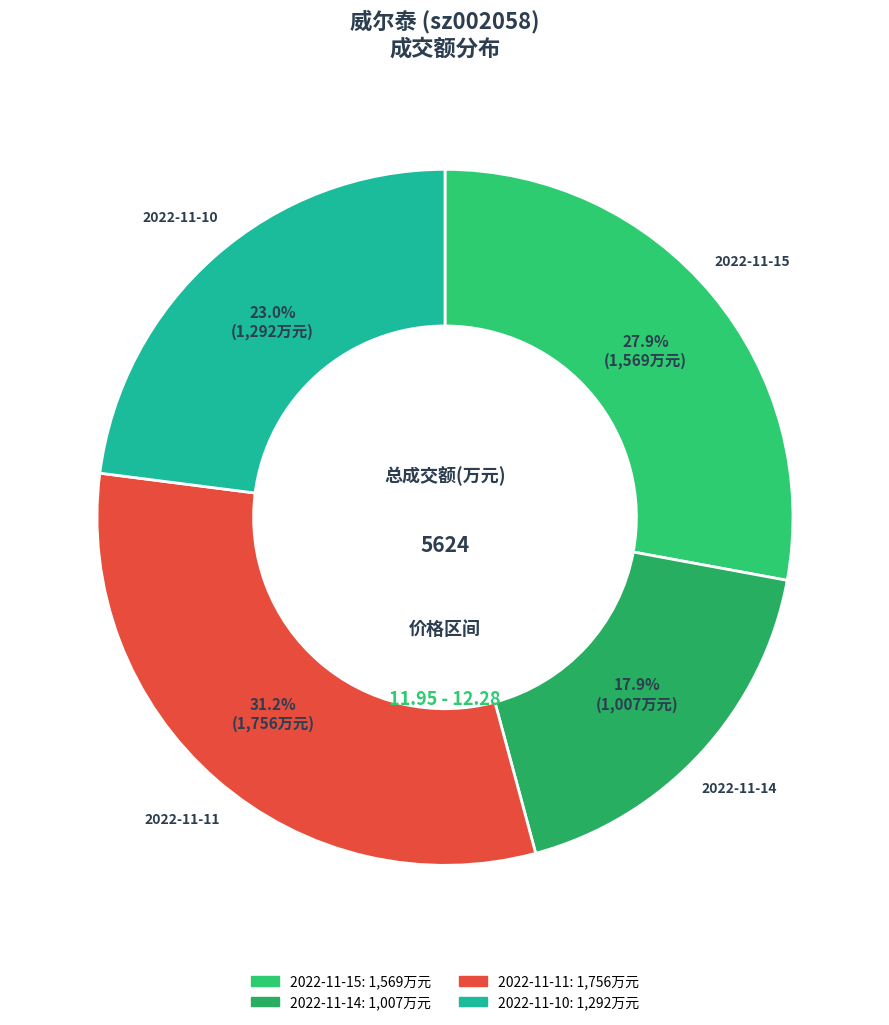

How many slices are in this pie chart?

4